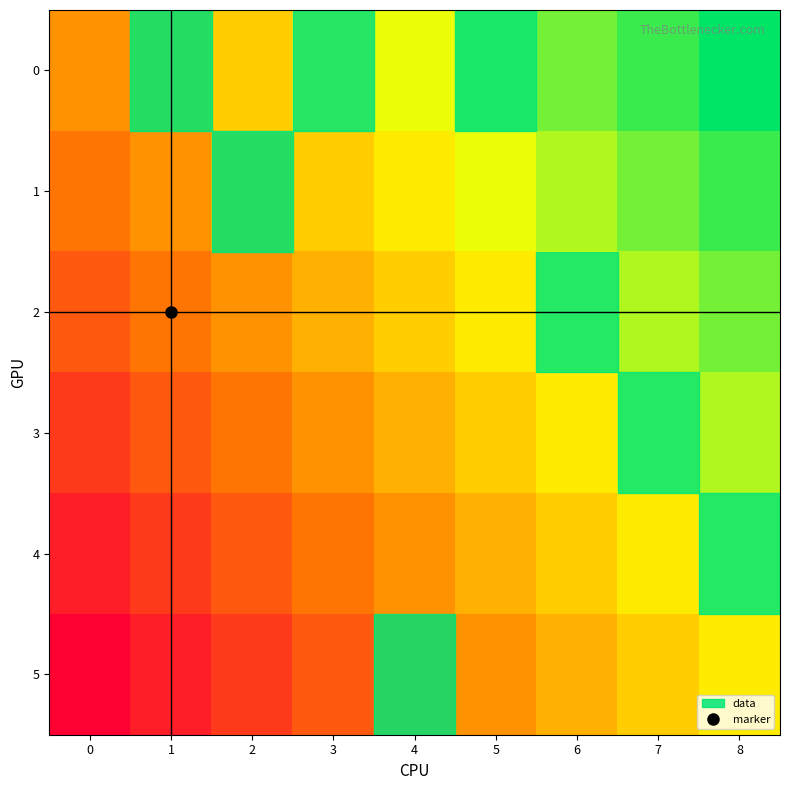

Reading left to right, transcribe all the data shown in this chart.

0: 0=0.0	1=0.1	2=0.2	3=0.3	4=0.4	5=0.6	6=0.7	7=0.8	8=0.9
1: 0=-0.1	1=0.0	2=0.1	3=0.2	4=0.3	5=0.4	6=0.6	7=0.7	8=0.8
2: 0=-0.2	1=-0.1	2=0.0	3=0.1	4=0.2	5=0.3	6=0.4	7=0.6	8=0.7
3: 0=-0.3	1=-0.2	2=-0.1	3=0.0	4=0.1	5=0.2	6=0.3	7=0.4	8=0.6
4: 0=-0.4	1=-0.3	2=-0.2	3=-0.1	4=0.0	5=0.1	6=0.2	7=0.3	8=0.4
5: 0=-0.6	1=-0.4	2=-0.3	3=-0.2	4=-0.1	5=0.0	6=0.1	7=0.2	8=0.3